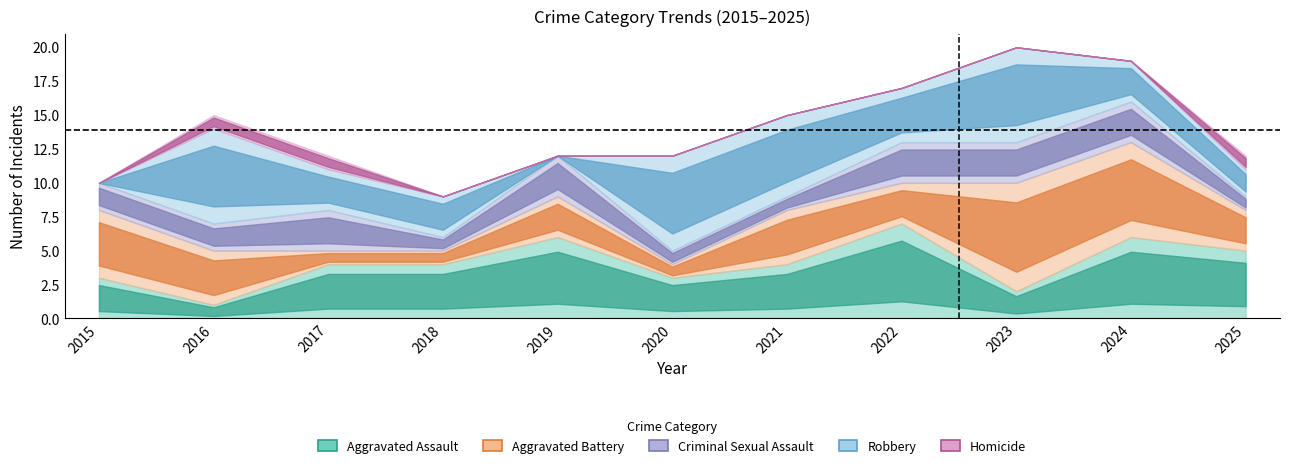

Between 2025 and 2023, which is larger?

2025